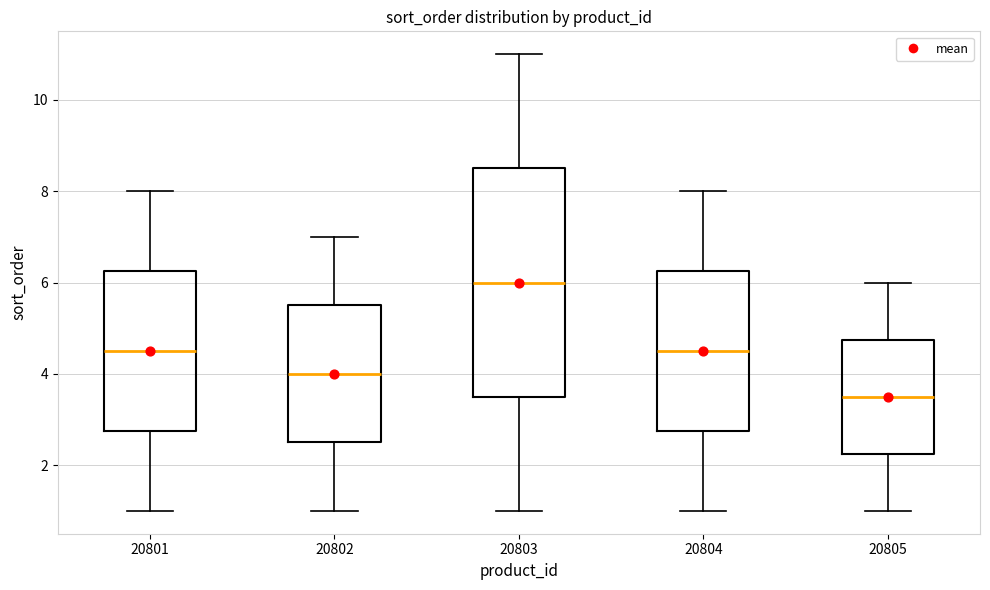

Comparing the boxes themselves (not the whiskers), which one is the tallest?

20803